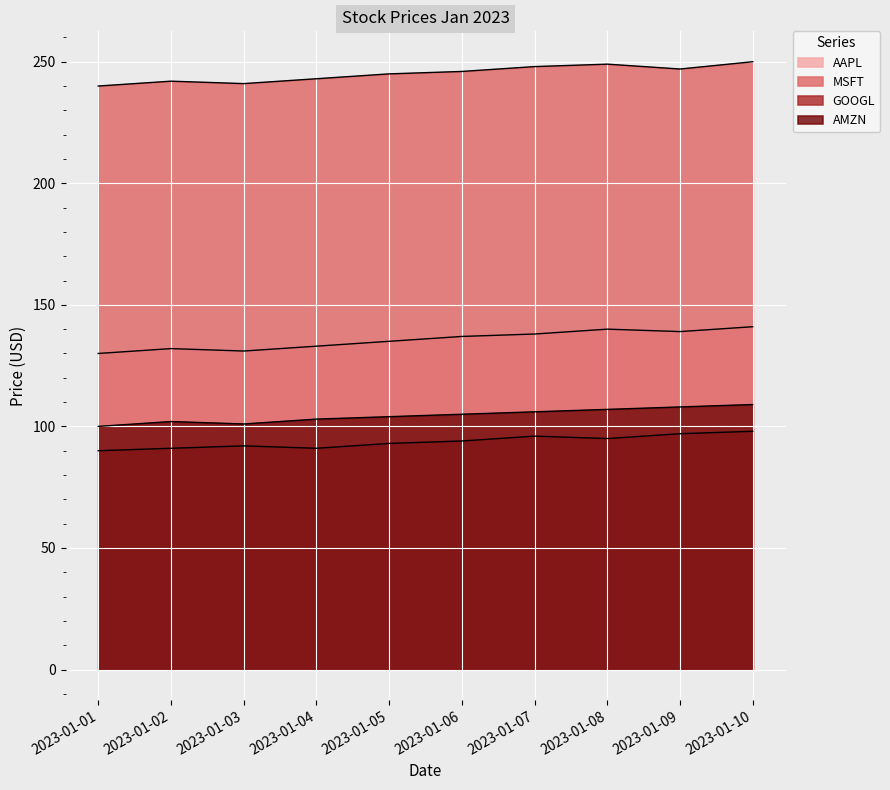

What is the maximum value for AAPL?

141